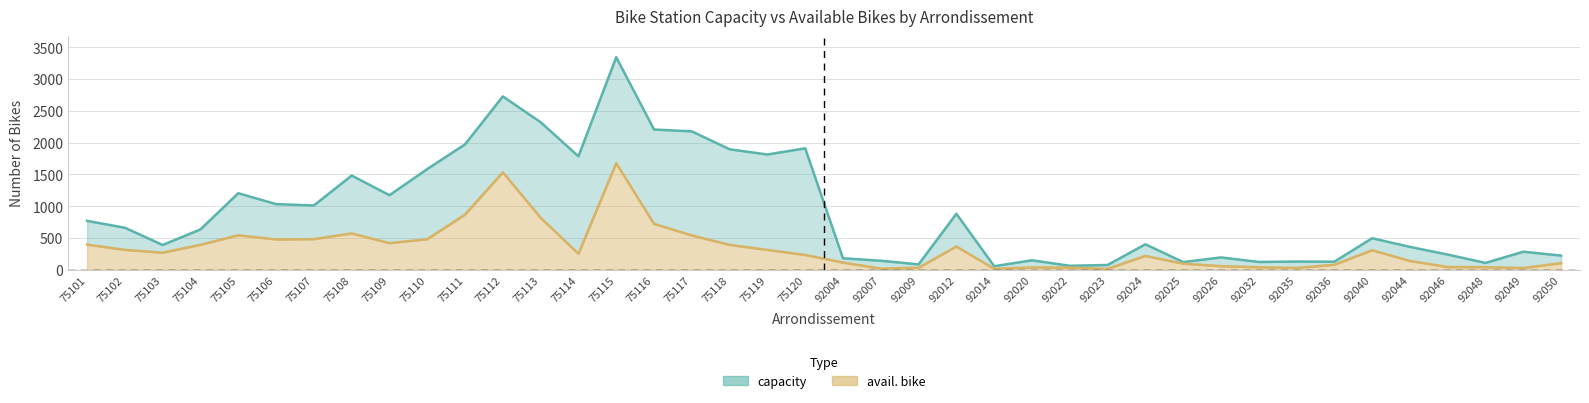

What is the highest value of the avail. bike series?

1675